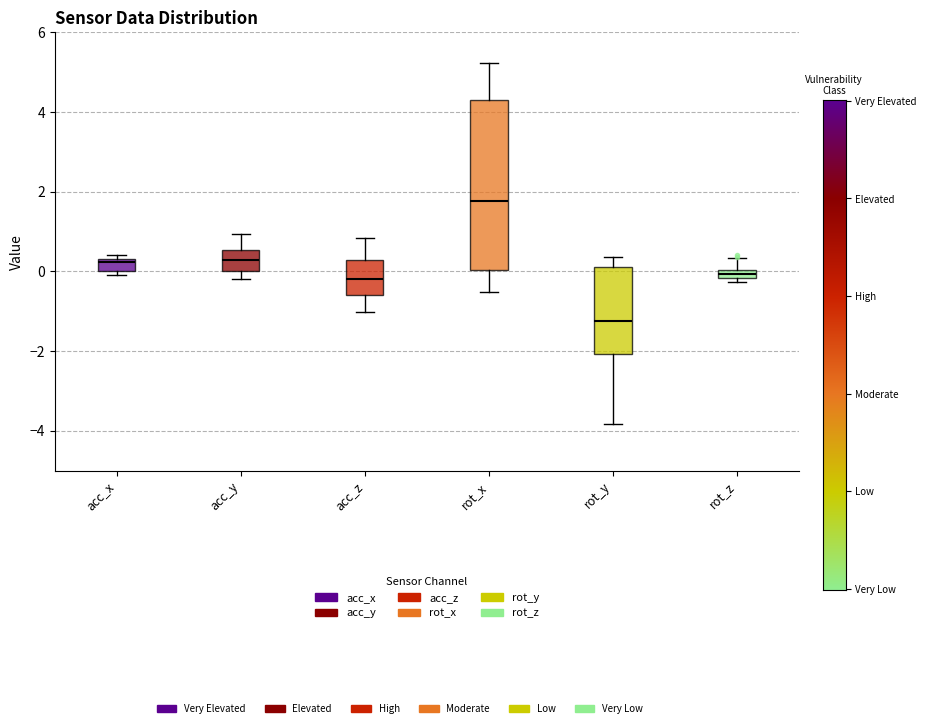

Where is the lower edge of the box for rot_y on the y-axis? The values are not printed on the chart, so give them approximately, as read against the axis.

-2.0